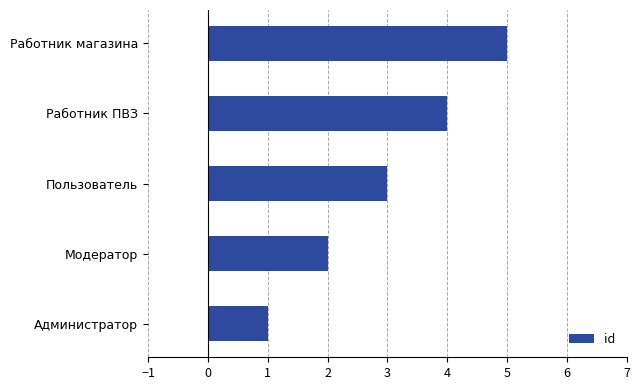

True or false: the data shows 3 at Пользователь.

True